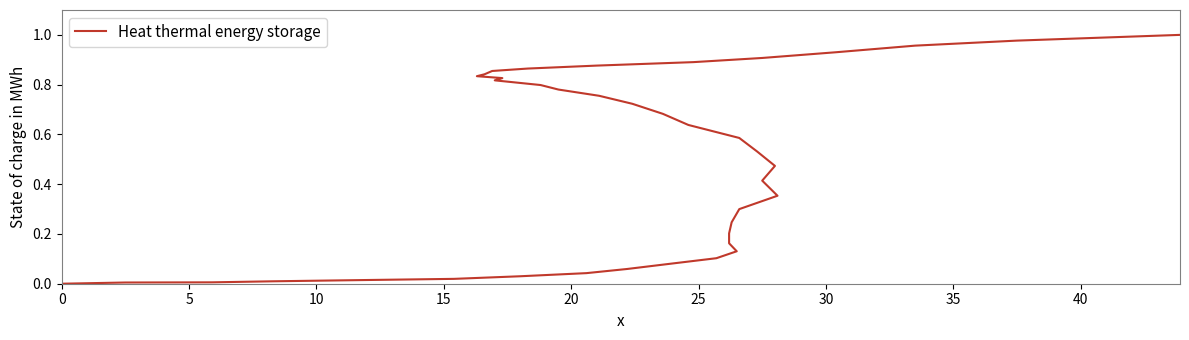

True or false: there are more than 2 points higher than both neighbors.

False